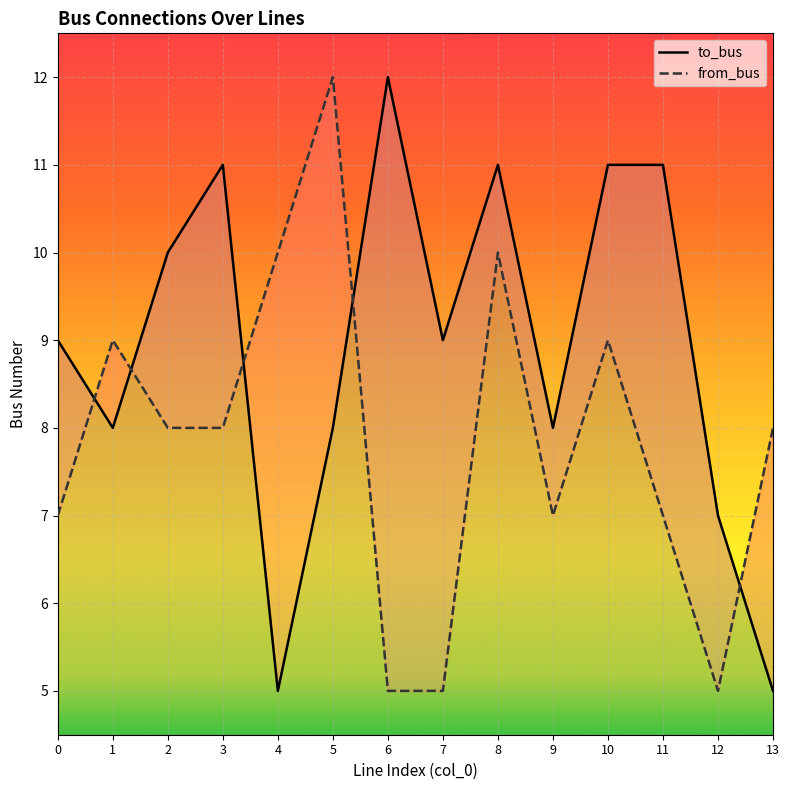

Which category has the highest value across all series?

6